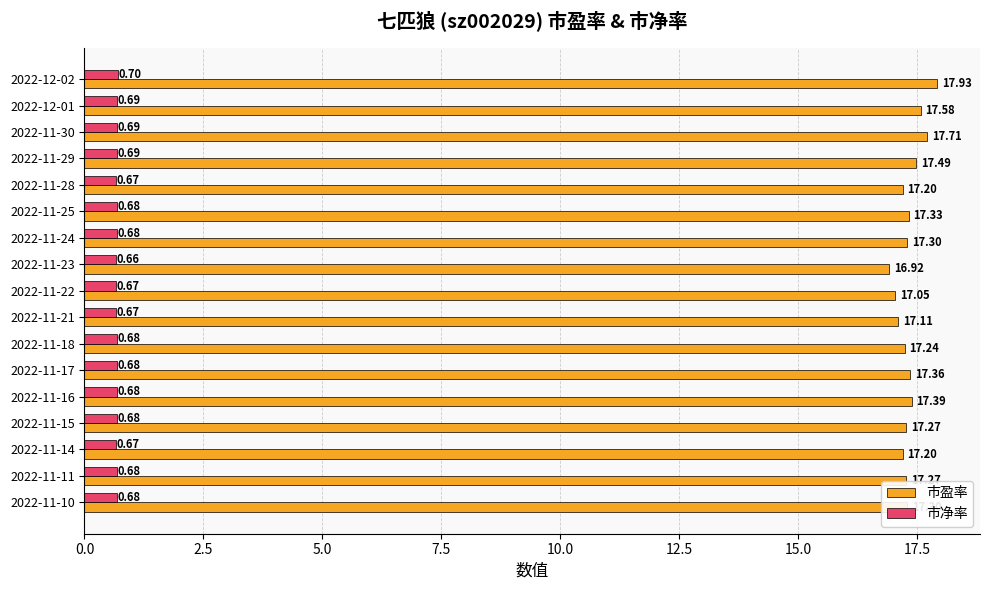

Rank the series at 2022-11-14 from highest to lowest value.

市盈率, 市净率